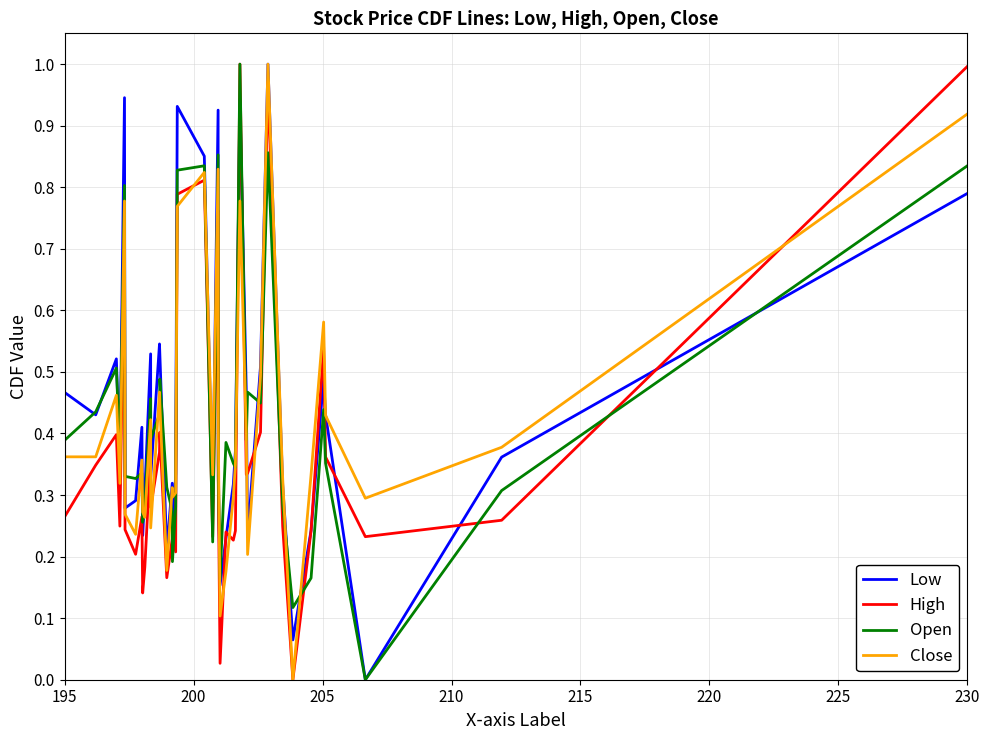

What are all the series names shown in the legend?

Low, High, Open, Close